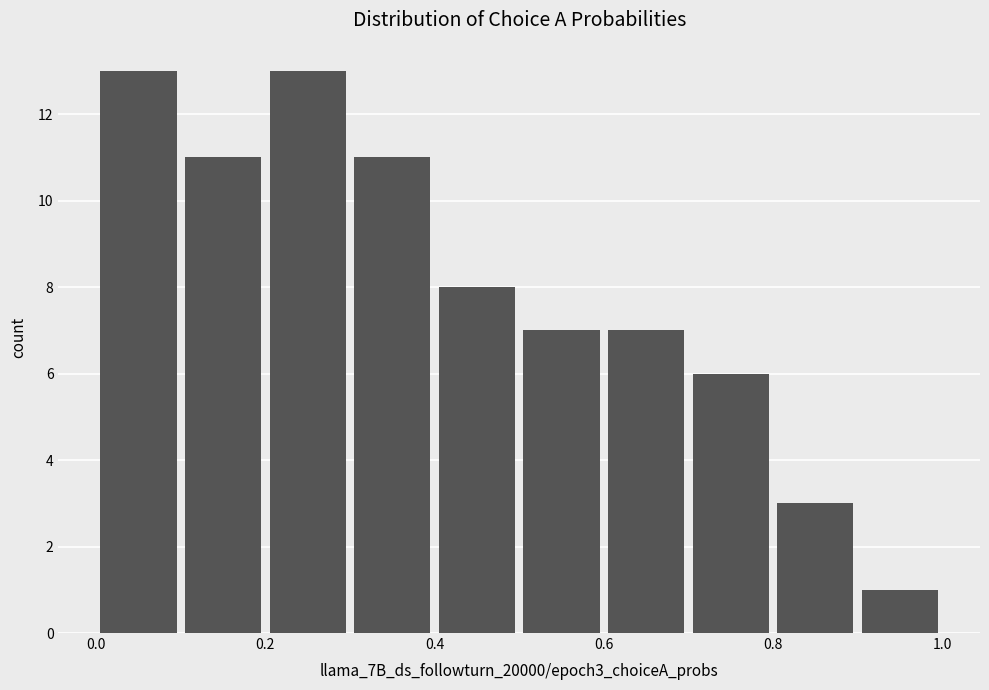

Reading left to right, list every bar in this chart as the range it spans on the x-axis followed by its height. The values are not printed on the chart, so give them approximately, as read against the axis.

0.0 to 0.1: 13
0.1 to 0.2: 11
0.2 to 0.3: 13
0.3 to 0.4: 11
0.4 to 0.5: 8
0.5 to 0.6: 7
0.6 to 0.7: 7
0.7 to 0.8: 6
0.8 to 0.9: 3
0.9 to 1.0: 1